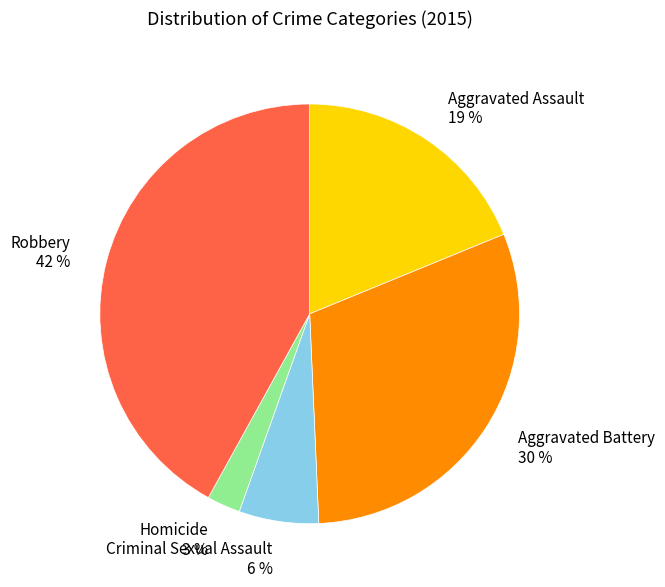

To the nearest percent, what portion does Homicide represent?

3%